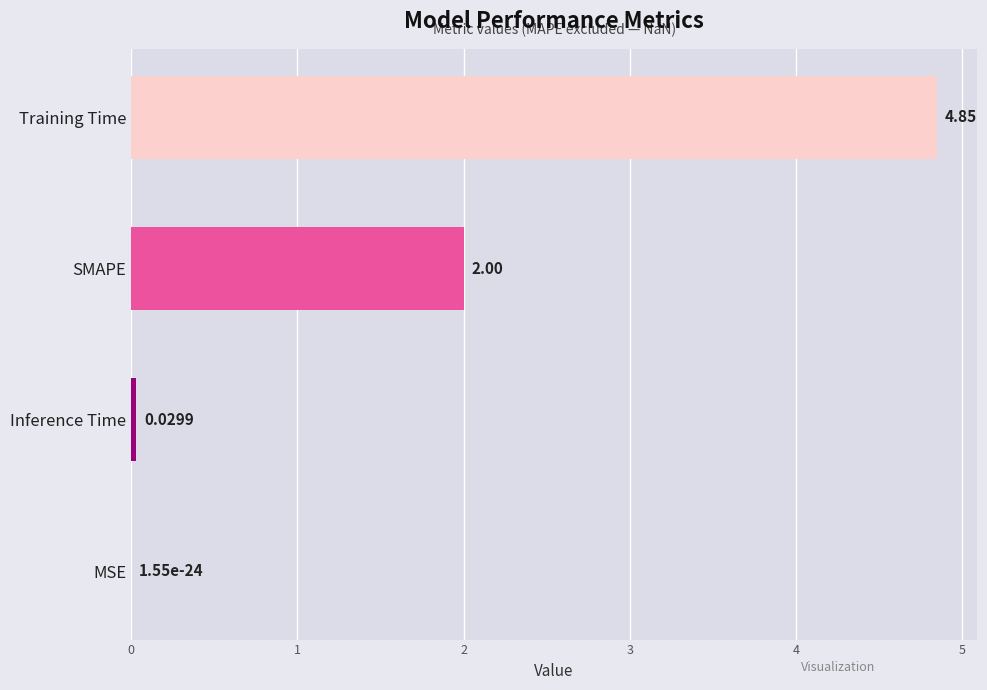

What is the sum of all values?

6.9